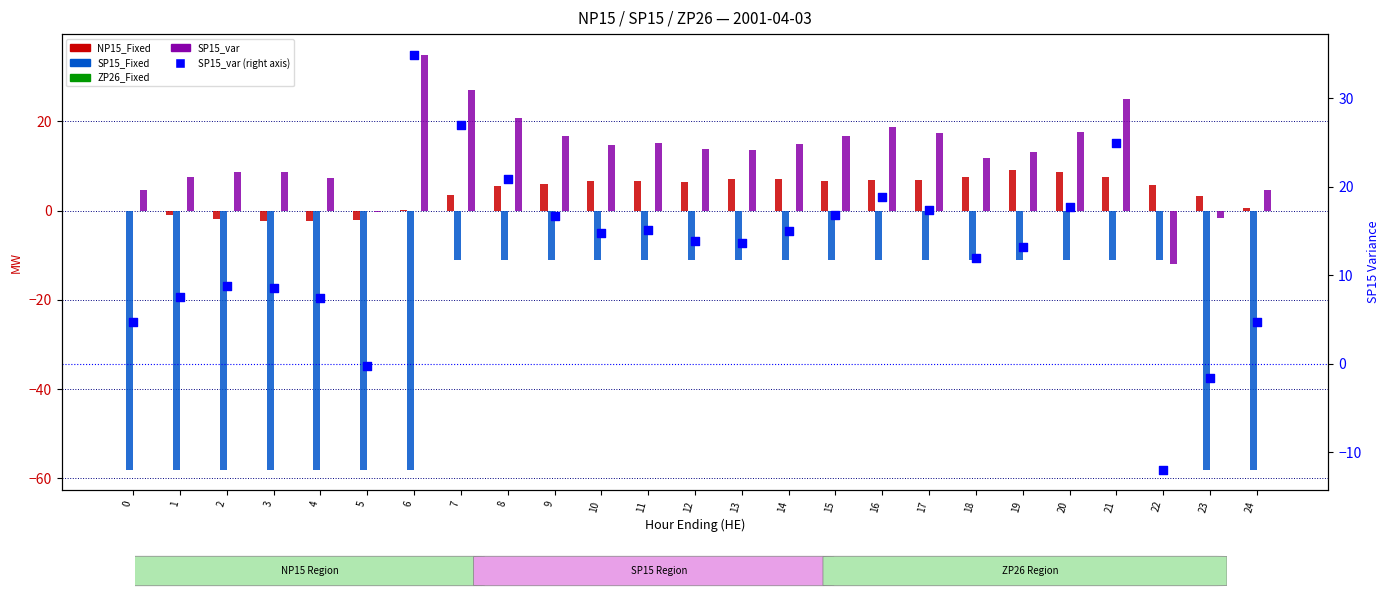

At how many categories does at least one series exceed -49?

25